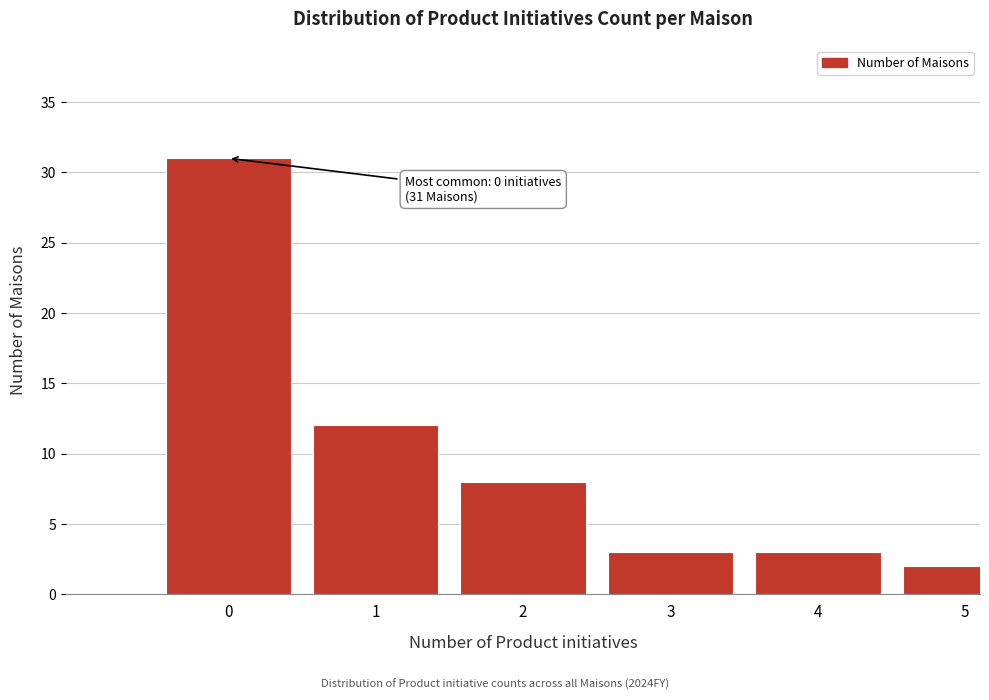

Reading left to right, extract all data points from this chart.

0=31	1=12	2=8	3=3	4=3	5=2